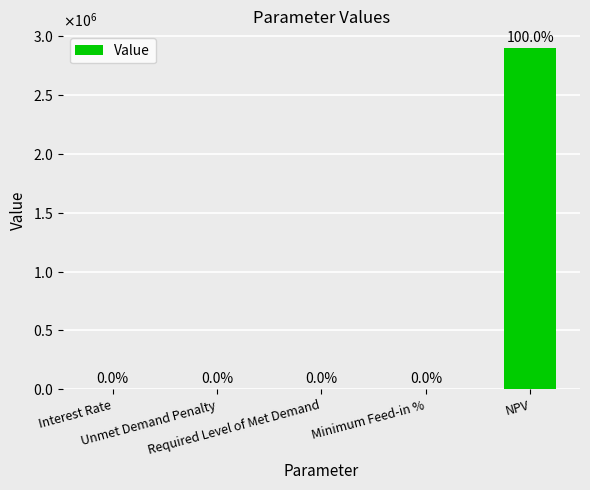

Reading left to right, extract all data points from this chart.

0.1	0.0	0.0	0.4	2894589.0